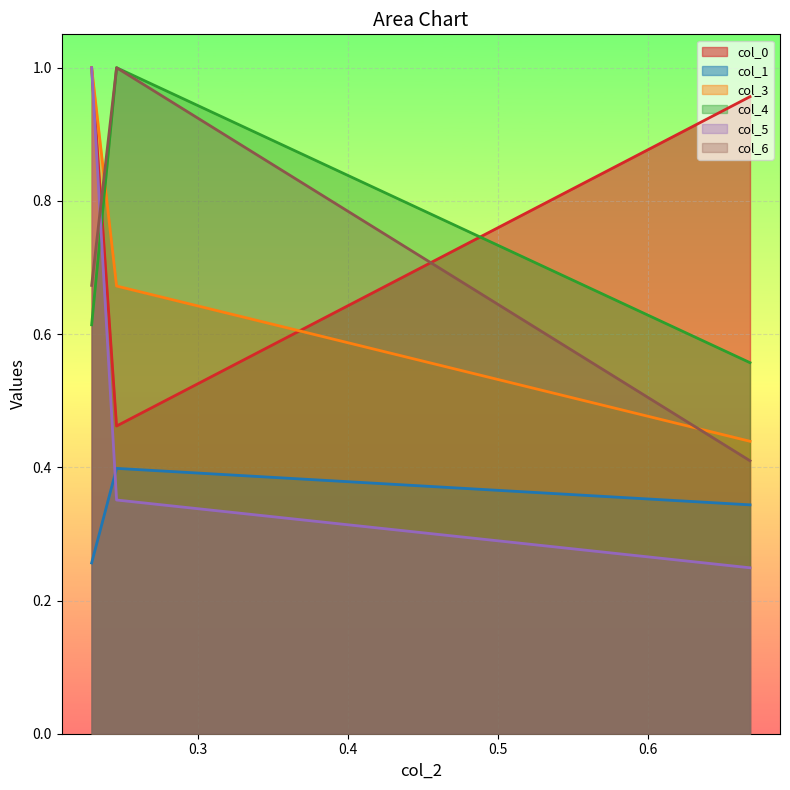

Is the value of col_5 at 0.2289607649468816 greater than the value of col_6 at 0.2289607649468816?

Yes